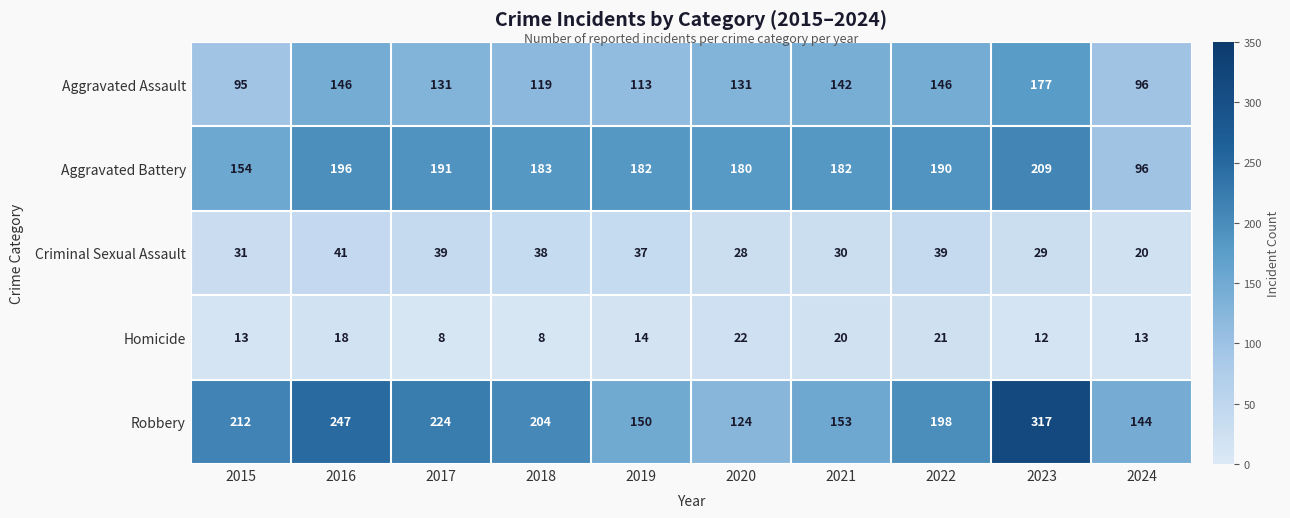

Read the Homicide value at 2016.

18